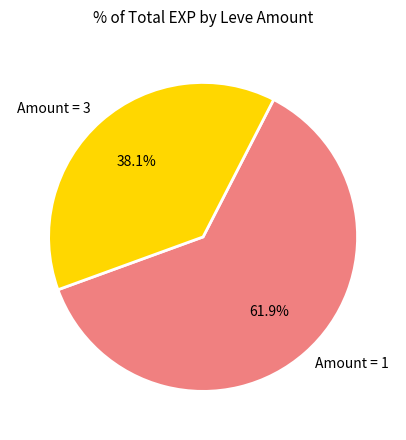

How many segments does this pie chart have?

2